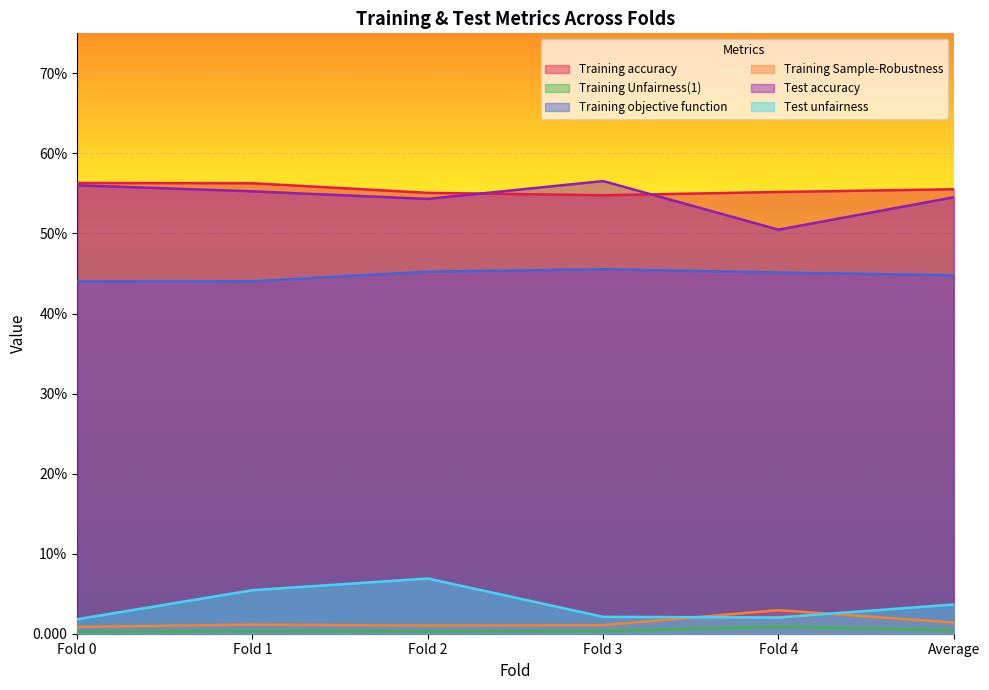

How many lines are shown in the chart?

6